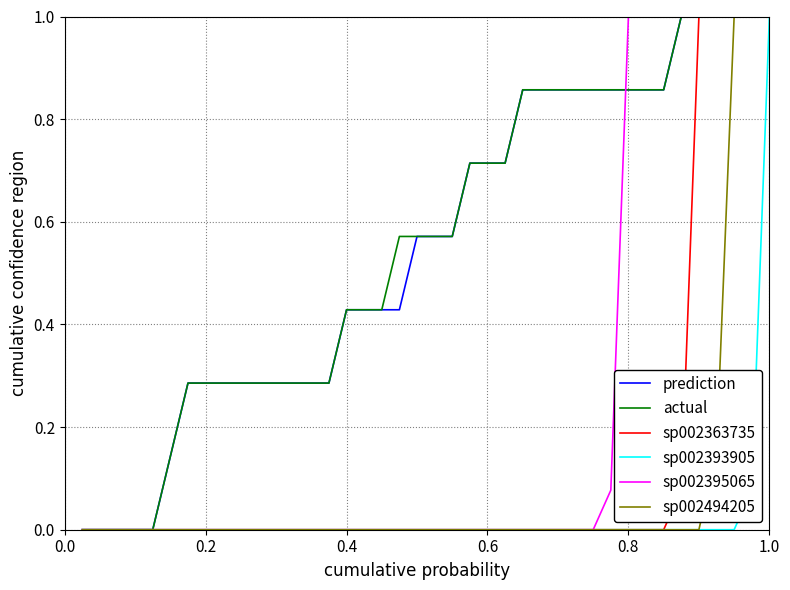

What is the greatest value displayed?

1.0